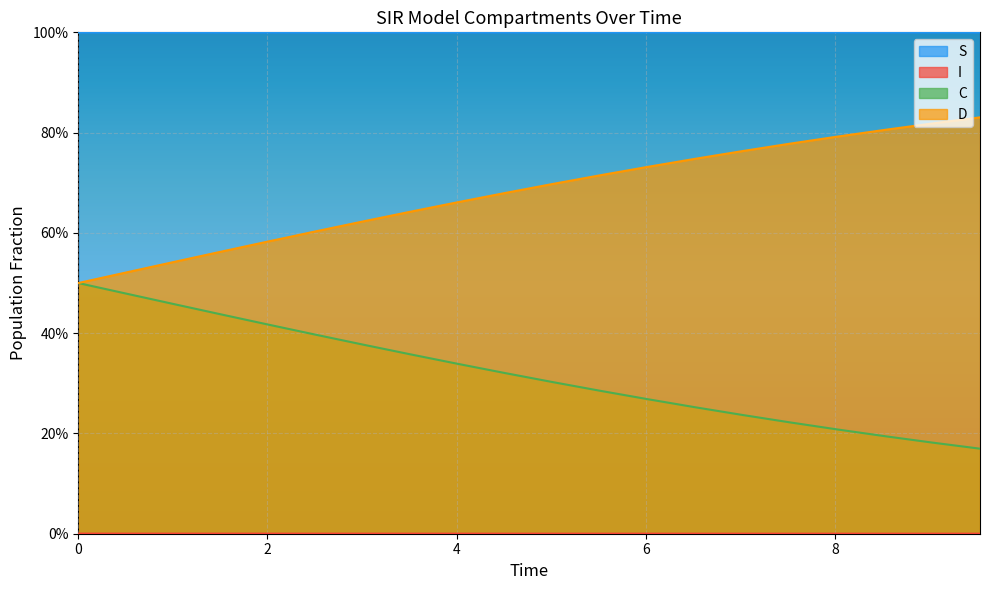

What is the average value of the S series?

1.0